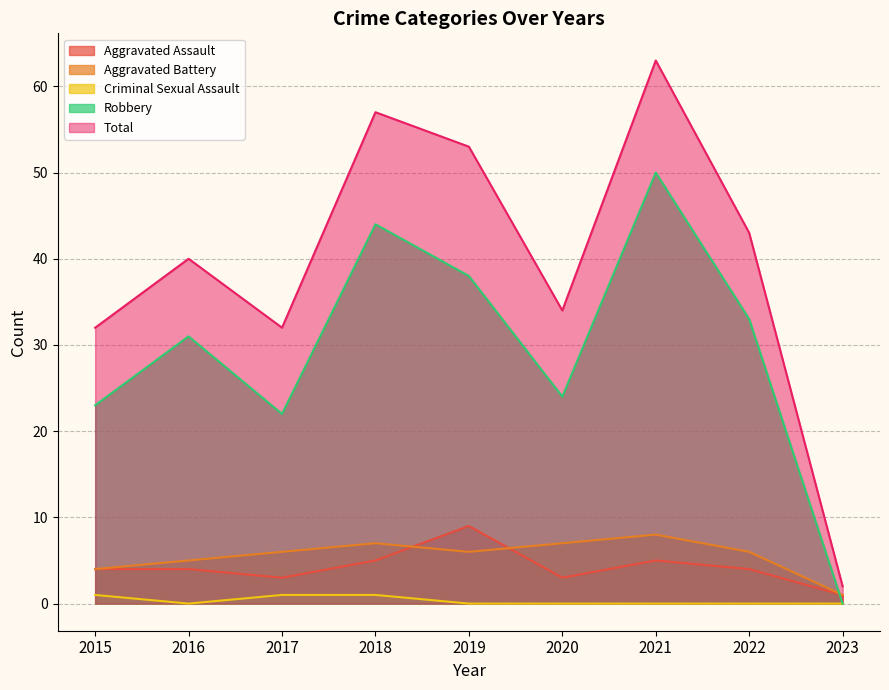

Reading left to right, extract all data points from this chart.

Aggravated Assault: 4	4	3	5	9	3	5	4	1
Aggravated Battery: 4	5	6	7	6	7	8	6	1
Criminal Sexual Assault: 1	0	1	1	0	0	0	0	0
Robbery: 23	31	22	44	38	24	50	33	0
Total: 32	40	32	57	53	34	63	43	2